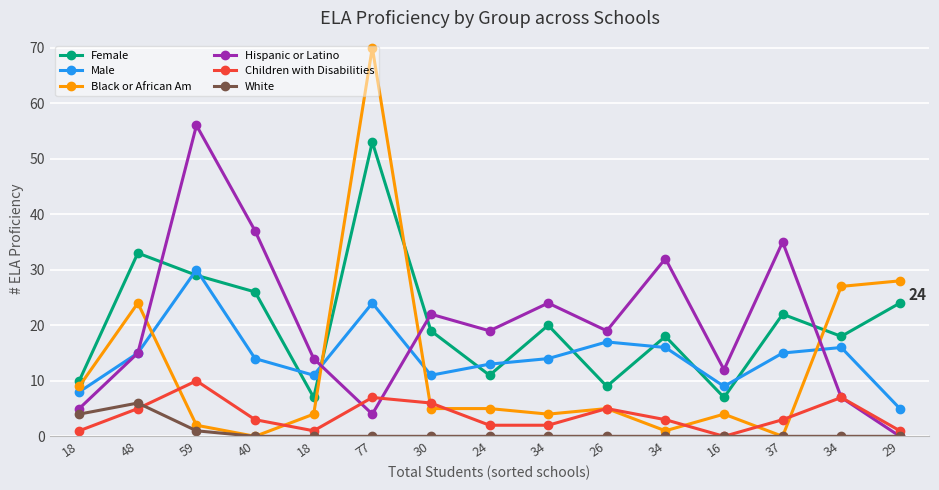

True or false: Hispanic or Latino and Male cross at least once.

True